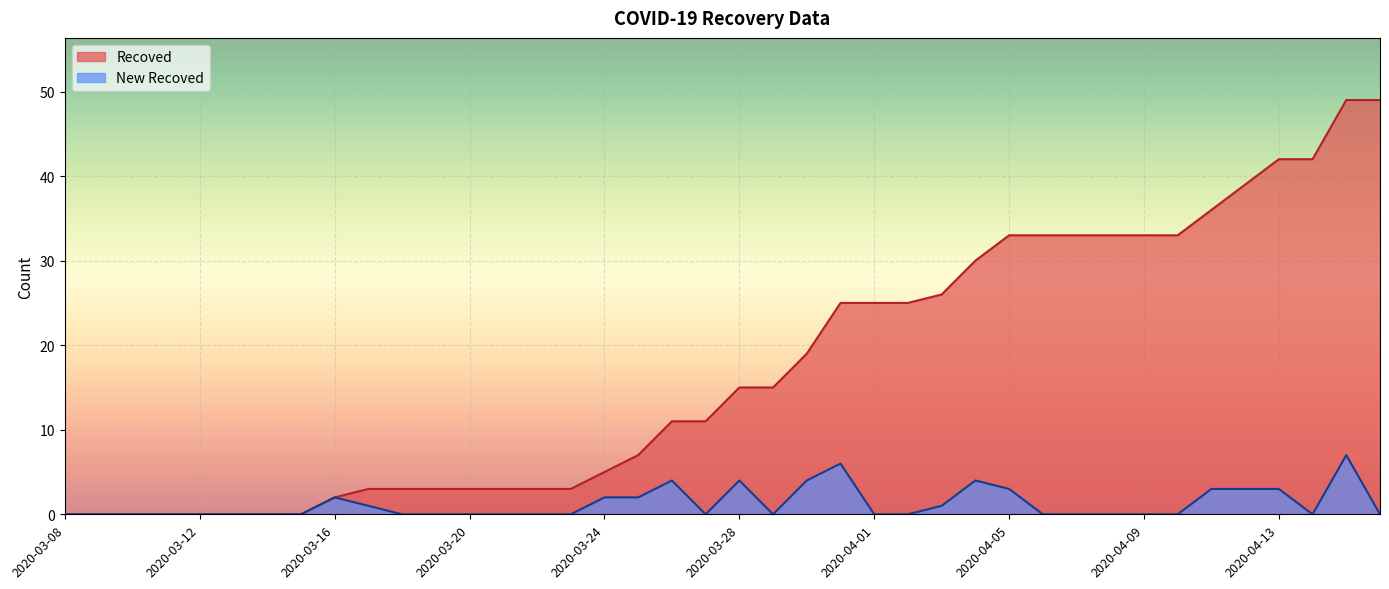

How many lines are shown in the chart?

2